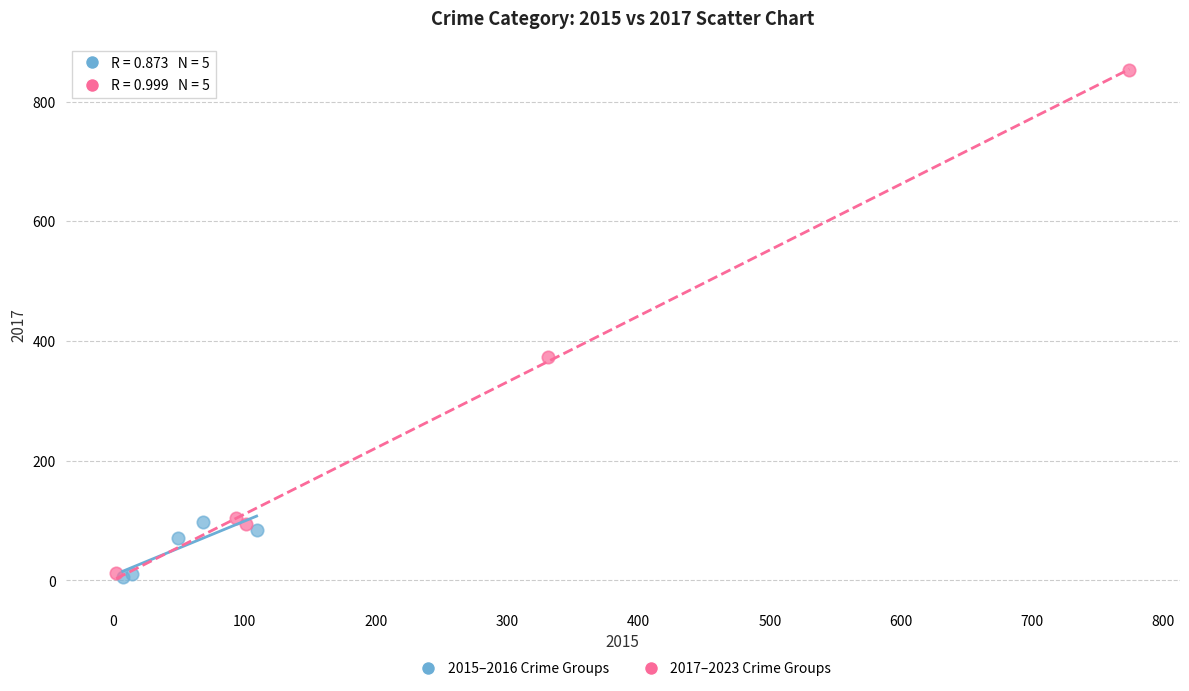

Which series has the widest spread of Y values?

2017–2023 Crime Groups